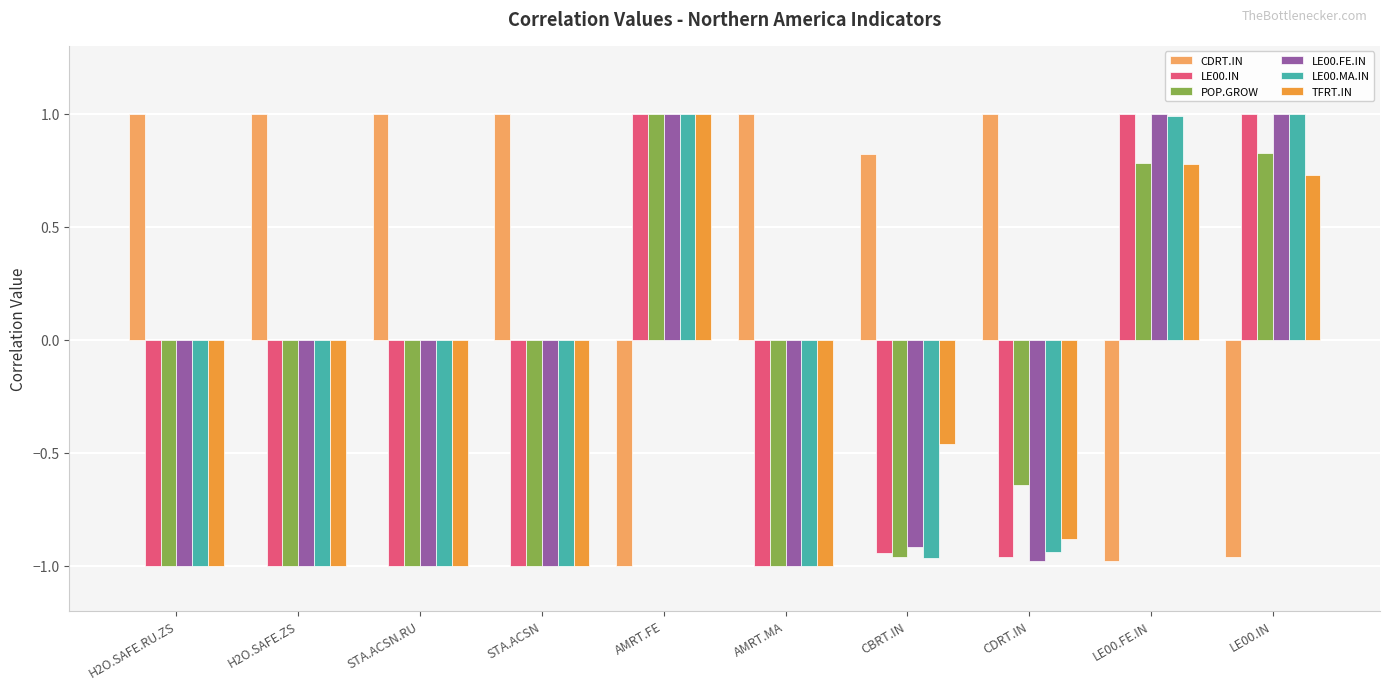

The value of CDRT.IN at CBRT.IN is 0.8. True or false?

True